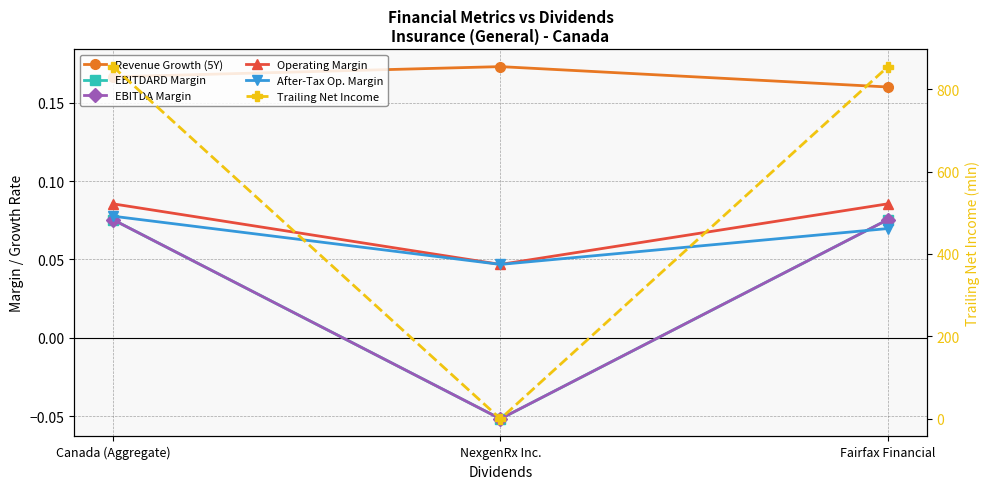

What is the sum of the Revenue Growth (5Y) values at Canada (Aggregate) and NexgenRx Inc.?

0.3